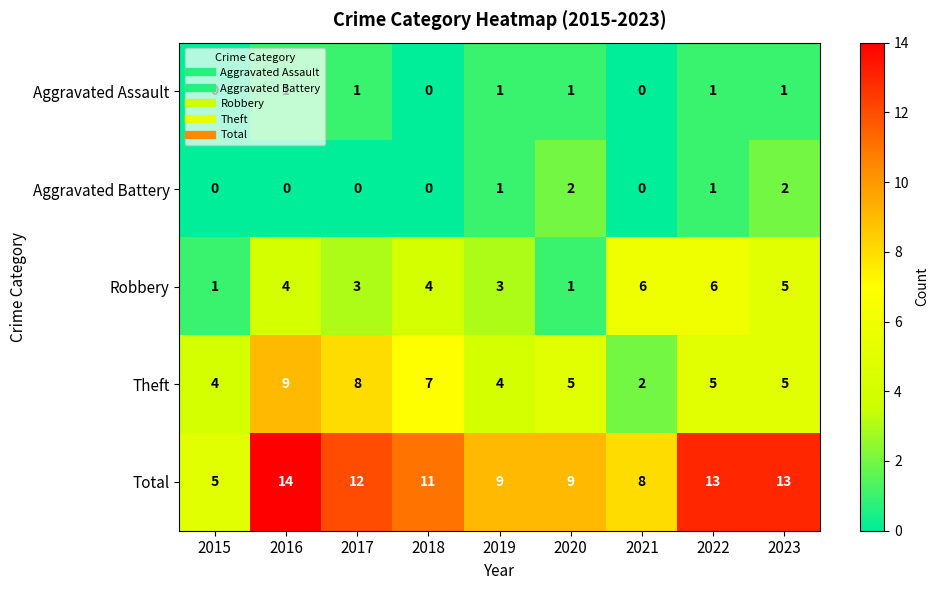

Rank the series by their maximum value, from lowest to highest.

Aggravated Assault, Aggravated Battery, Robbery, Theft, Total